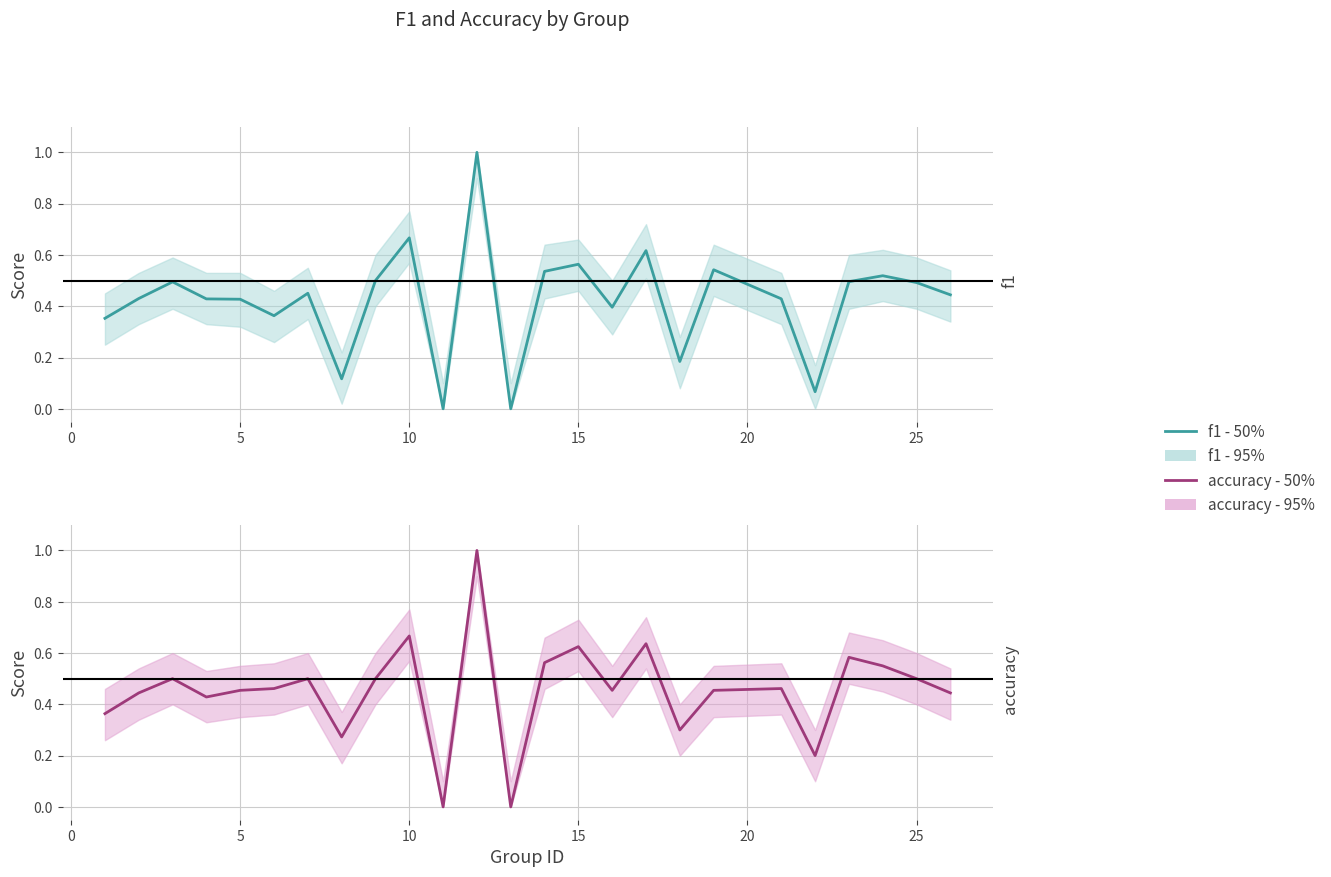

Which series has the largest range (max minus min)?

f1 - 50%